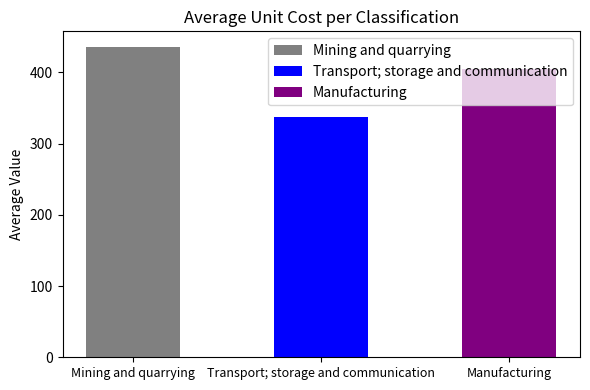

What is the approximate value at Manufacturing, to the nearest 5?

405